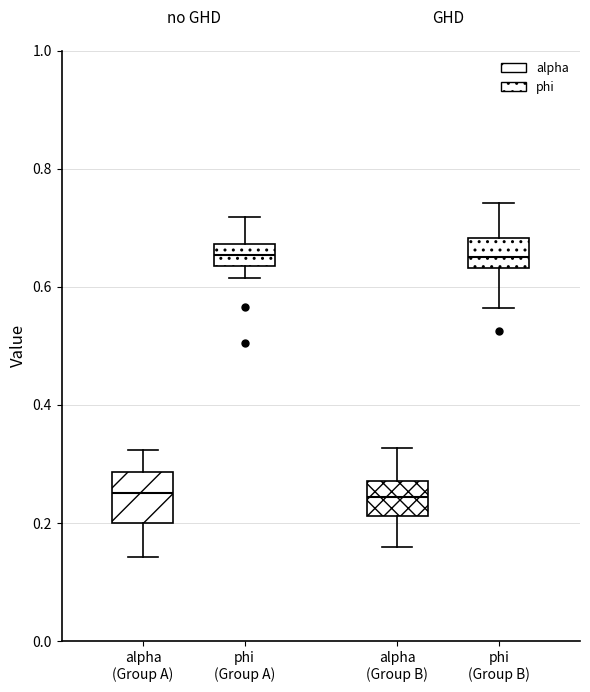

Reading left to right, read every box against the y-axis: the position of its median line, the range the box covers, and the ends of its whiskers. The values are not printed on the chart, so give them approximately, as read against the axis.

alpha (Group A): median 0.26, box 0.20 to 0.28, whiskers 0.14 to 0.32
phi (Group A): median 0.66, box 0.64 to 0.68, whiskers 0.62 to 0.72
alpha (Group B): median 0.24, box 0.22 to 0.28, whiskers 0.16 to 0.32
phi (Group B): median 0.66, box 0.64 to 0.68, whiskers 0.56 to 0.74